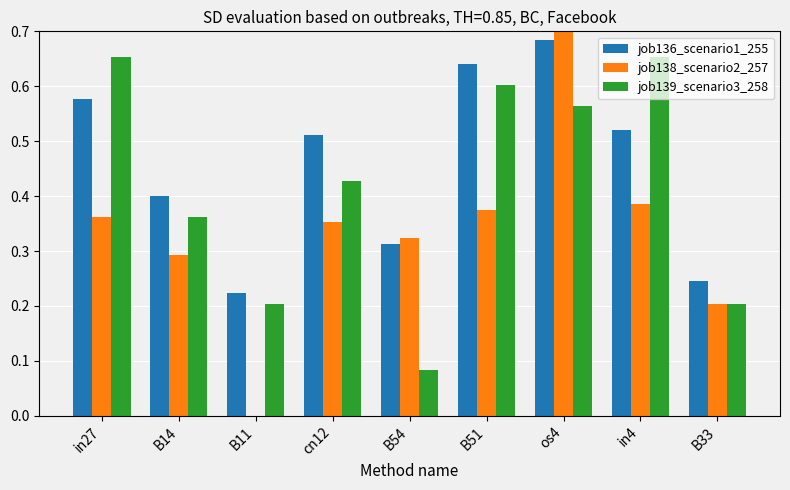

Between B54 and cn12, which is larger?

cn12